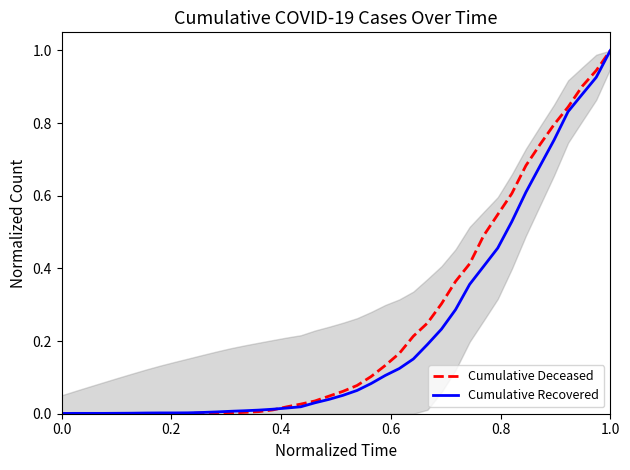

What is the sum of all Cumulative Recovered values?

8.9